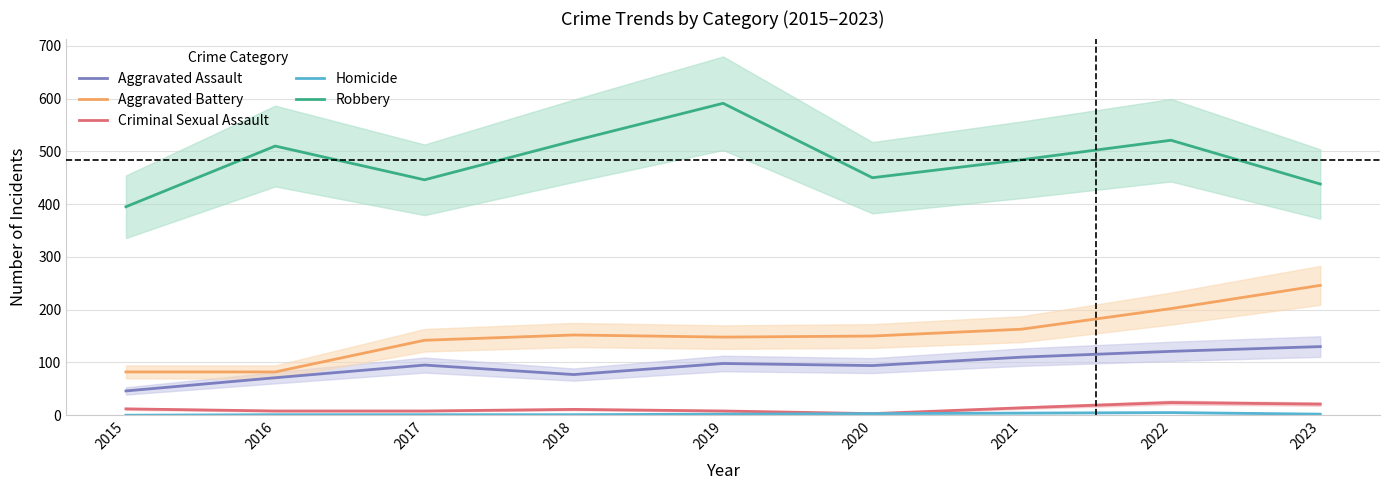

Reading left to right, transcribe all the data shown in this chart.

Aggravated Assault: 46	71	95	77	98	94	110	121	130
Aggravated Battery: 82	82	142	152	148	150	163	202	246
Criminal Sexual Assault: 12	8	8	11	8	3	14	24	21
Homicide: 0	1	1	1	2	3	4	5	2
Robbery: 395	510	446	520	591	450	484	521	438